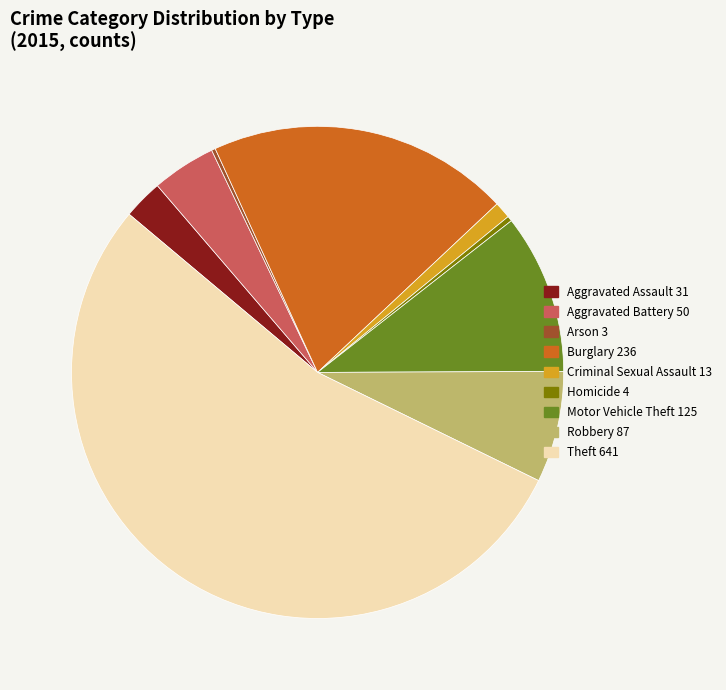

Which slice represents more than half of the pie?

Theft